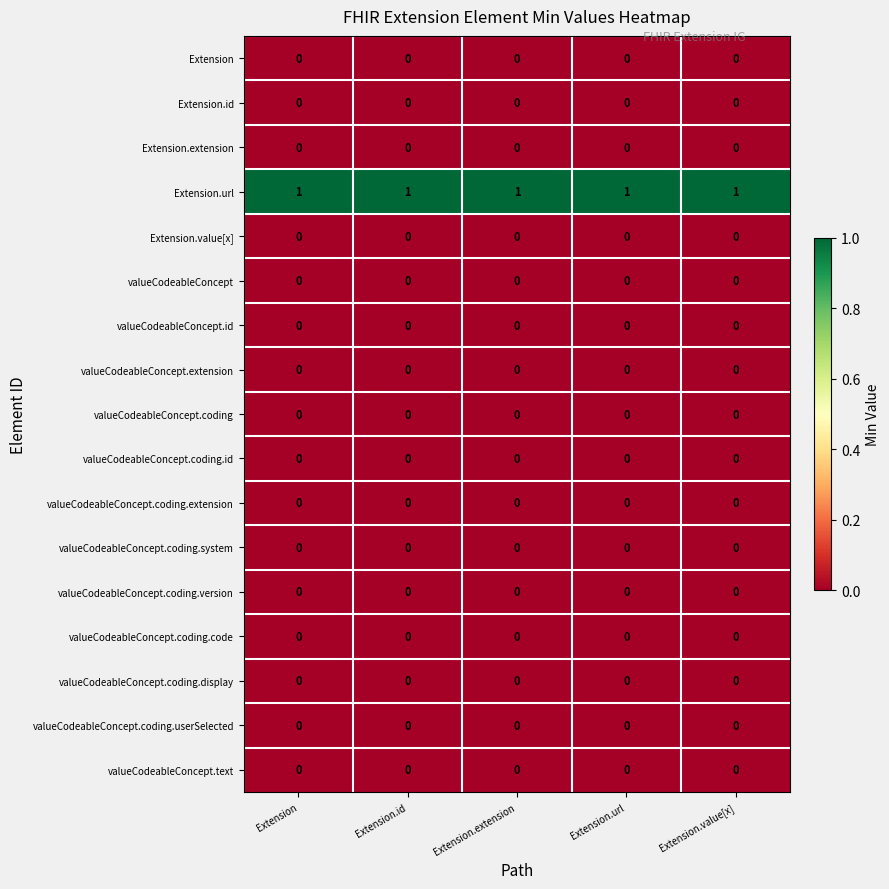

What is the total value across all series at Extension.url?

1